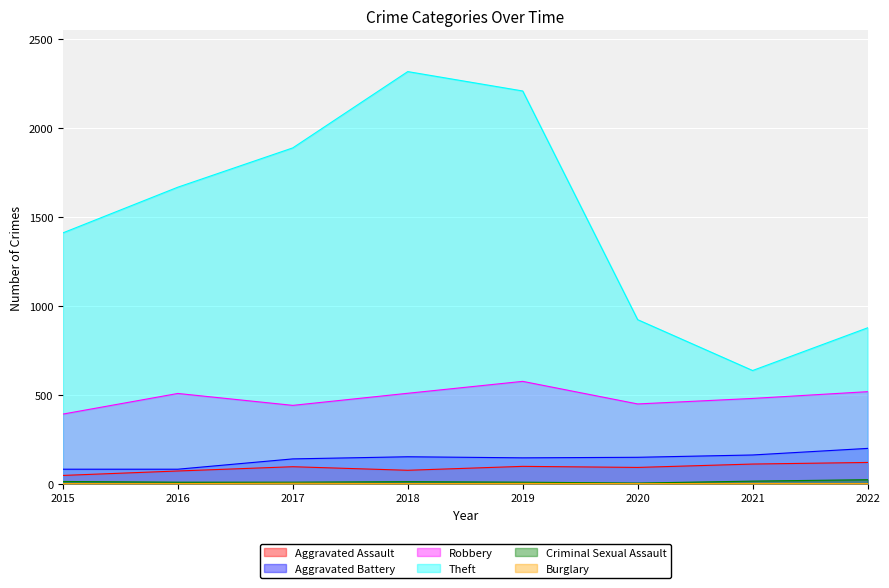

Where is the first local maximum for Robbery?

2016